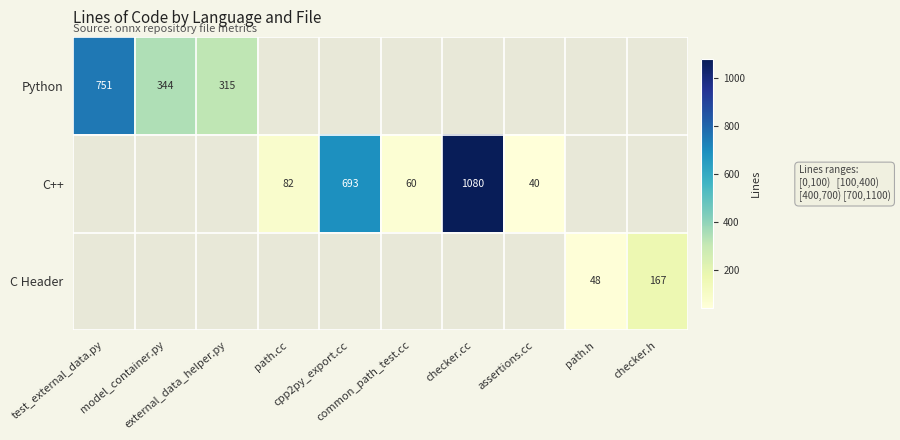

What is the difference between the C++ values at path.cc and assertions.cc?

42.0